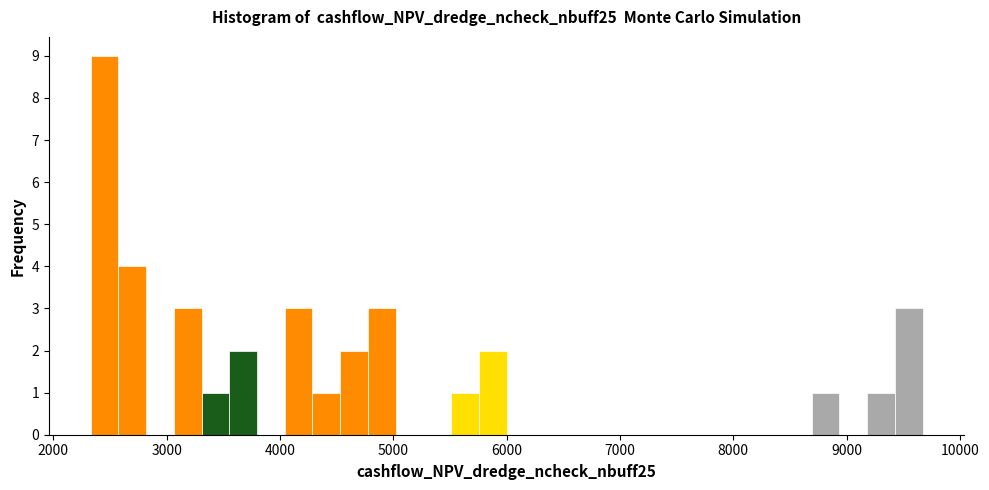

Read against the x-axis, roughly where is the centre of the tallest bar?

2500